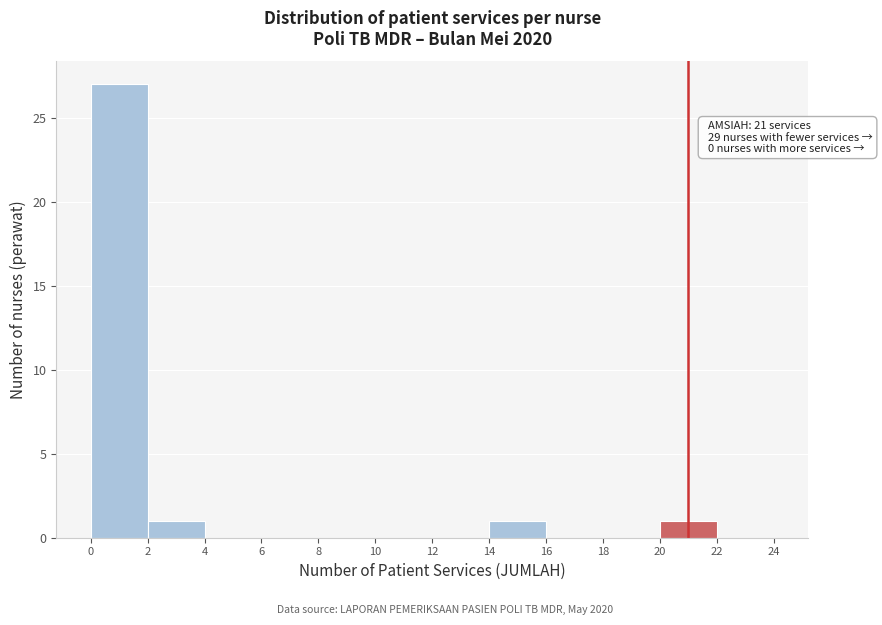

Which range on the x-axis has the tallest bar?

0 to 2